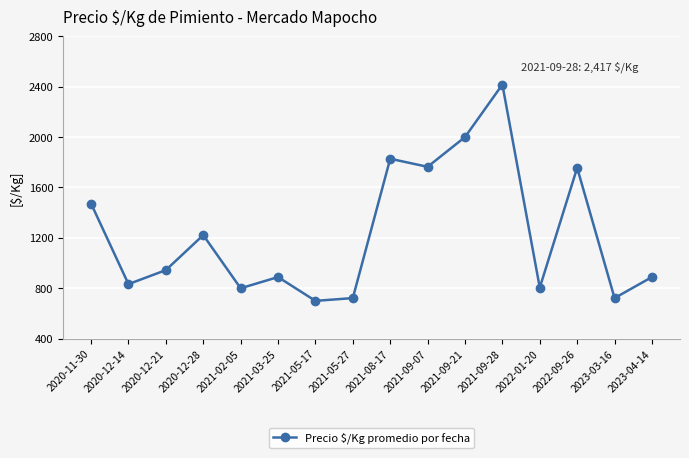

At which category does the chart reach its peak across all series?

2021-09-28